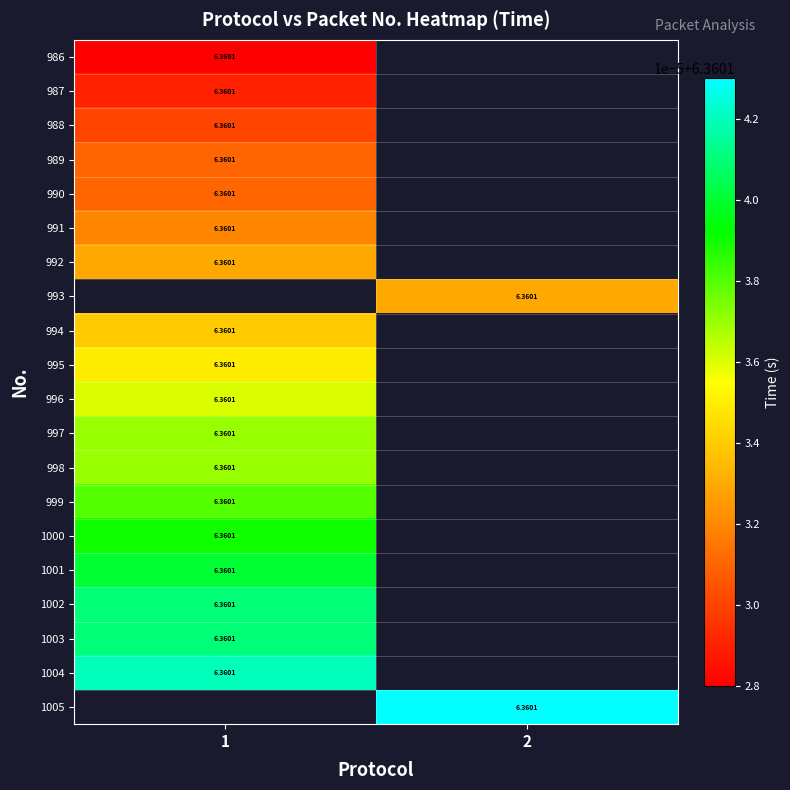

Is it true that 1000 equals 6.4 at 1?

True